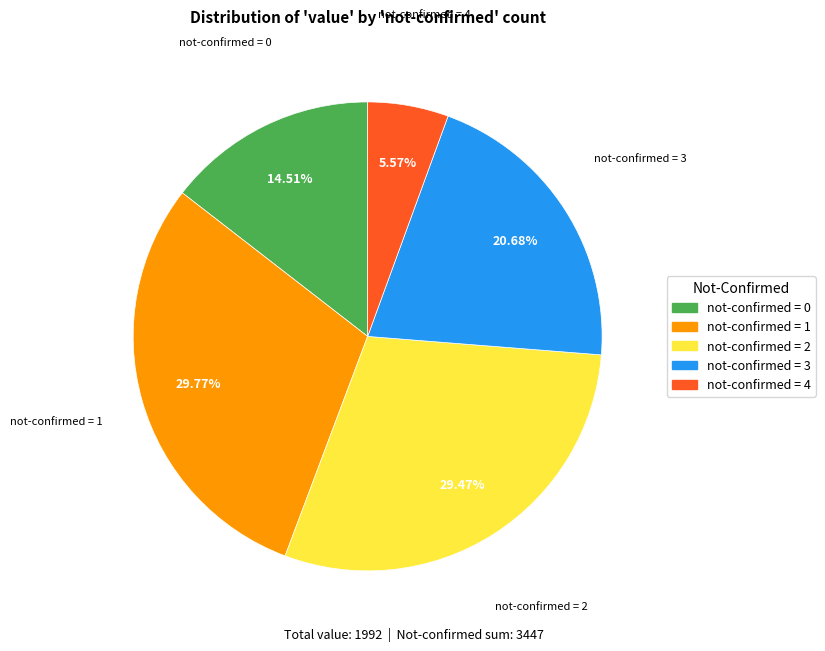

Does any single category account for the majority?

No